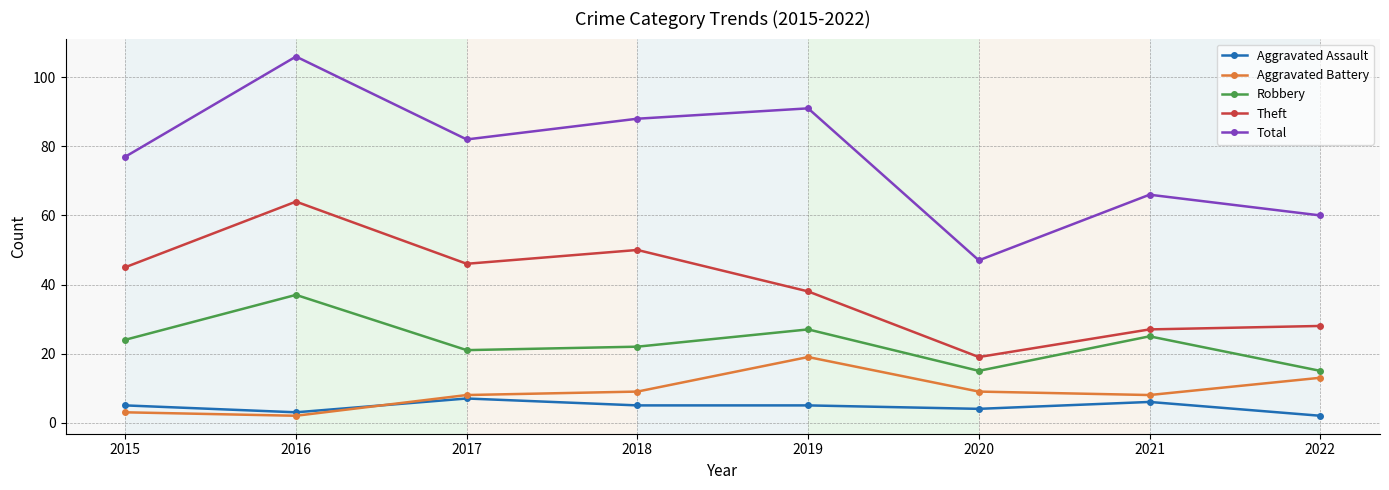

How many data points in Theft are less than 45?

4